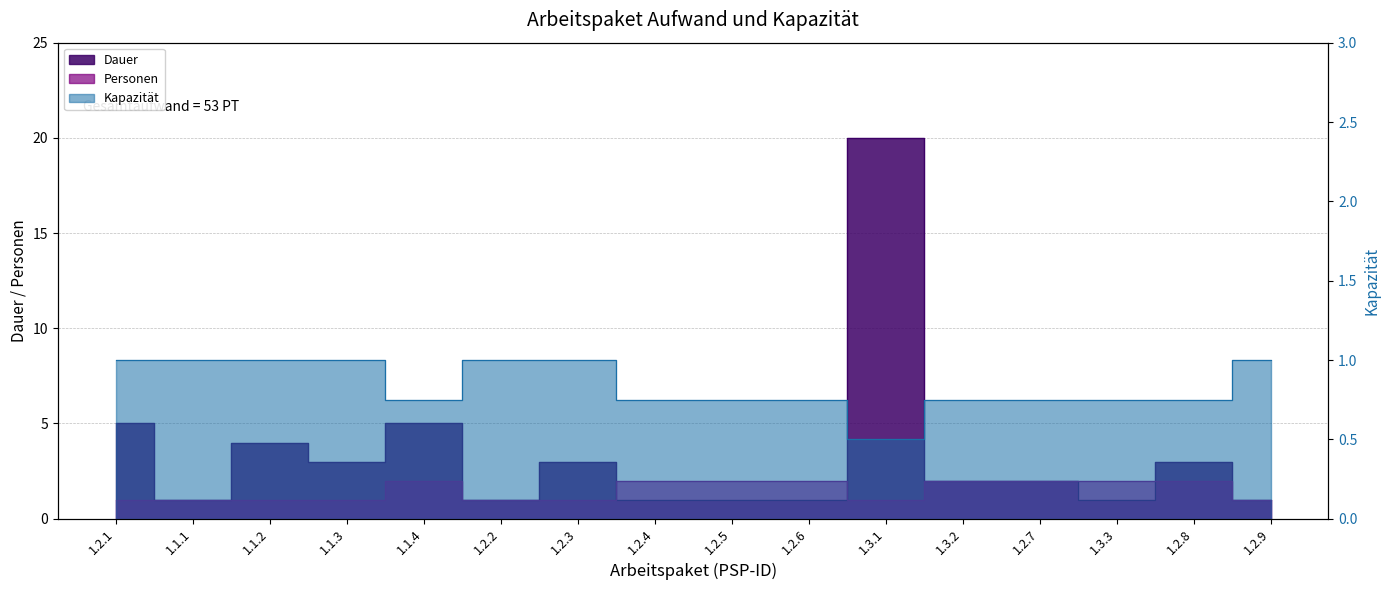

At which label does Personen reach its minimum?

1.2.1